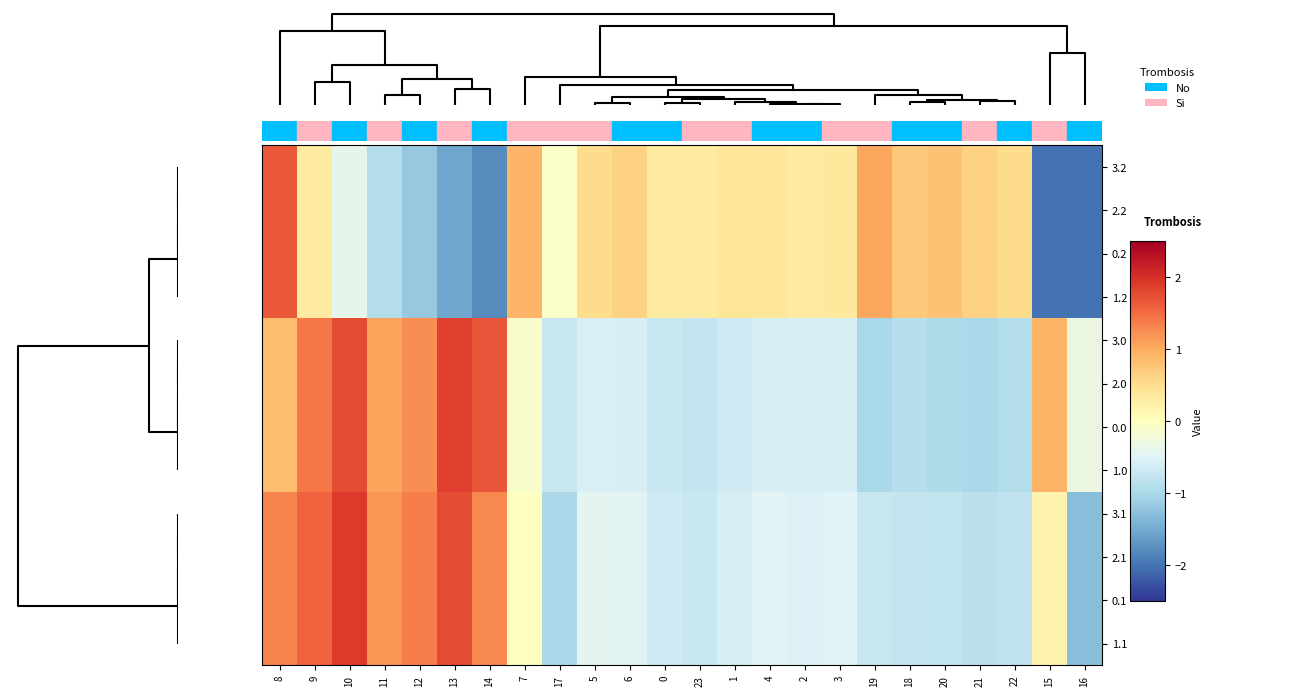

Reading right to left, list all the values displayed in this chart.

3.2: 16=-2.0	15=-2.0	22=0.5	21=0.6	20=0.8	18=0.7	19=1.0	3=0.4	2=0.3	4=0.4	1=0.4	23=0.3	0=0.3	6=0.6	5=0.5	17=-0.1	7=0.9	14=-1.8	13=-1.5	12=-1.2	11=-0.9	10=-0.4	9=0.3	8=1.7
2.2: 16=-2.0	15=-2.0	22=0.5	21=0.6	20=0.8	18=0.7	19=1.0	3=0.4	2=0.3	4=0.4	1=0.4	23=0.3	0=0.3	6=0.6	5=0.5	17=-0.1	7=0.9	14=-1.8	13=-1.5	12=-1.2	11=-0.9	10=-0.4	9=0.3	8=1.7
0.2: 16=-2.0	15=-2.0	22=0.5	21=0.6	20=0.8	18=0.7	19=1.0	3=0.4	2=0.3	4=0.4	1=0.4	23=0.3	0=0.3	6=0.6	5=0.5	17=-0.1	7=0.9	14=-1.8	13=-1.5	12=-1.2	11=-0.9	10=-0.4	9=0.3	8=1.7
1.2: 16=-2.0	15=-2.0	22=0.5	21=0.6	20=0.8	18=0.7	19=1.0	3=0.4	2=0.3	4=0.4	1=0.4	23=0.3	0=0.3	6=0.6	5=0.5	17=-0.1	7=0.9	14=-1.8	13=-1.5	12=-1.2	11=-0.9	10=-0.4	9=0.3	8=1.7
3.0: 16=-0.3	15=0.9	22=-0.9	21=-1.0	20=-1.0	18=-0.9	19=-1.0	3=-0.6	2=-0.6	4=-0.6	1=-0.6	23=-0.8	0=-0.7	6=-0.6	5=-0.6	17=-0.7	7=-0.1	14=1.7	13=1.9	12=1.2	11=1.1	10=1.8	9=1.4	8=0.9
2.0: 16=-0.3	15=0.9	22=-0.9	21=-1.0	20=-1.0	18=-0.9	19=-1.0	3=-0.6	2=-0.6	4=-0.6	1=-0.6	23=-0.8	0=-0.7	6=-0.6	5=-0.6	17=-0.7	7=-0.1	14=1.7	13=1.9	12=1.2	11=1.1	10=1.8	9=1.4	8=0.9
0.0: 16=-0.3	15=0.9	22=-0.9	21=-1.0	20=-1.0	18=-0.9	19=-1.0	3=-0.6	2=-0.6	4=-0.6	1=-0.6	23=-0.8	0=-0.7	6=-0.6	5=-0.6	17=-0.7	7=-0.1	14=1.7	13=1.9	12=1.2	11=1.1	10=1.8	9=1.4	8=0.9
1.0: 16=-0.3	15=0.9	22=-0.9	21=-1.0	20=-1.0	18=-0.9	19=-1.0	3=-0.6	2=-0.6	4=-0.6	1=-0.6	23=-0.8	0=-0.7	6=-0.6	5=-0.6	17=-0.7	7=-0.1	14=1.7	13=1.9	12=1.2	11=1.1	10=1.8	9=1.4	8=0.9
3.1: 16=-1.3	15=0.2	22=-0.8	21=-0.8	20=-0.8	18=-0.7	19=-0.7	3=-0.5	2=-0.5	4=-0.5	1=-0.6	23=-0.7	0=-0.7	6=-0.5	5=-0.4	17=-1.0	7=-0.0	14=1.3	13=1.8	12=1.4	11=1.2	10=1.9	9=1.6	8=1.3
2.1: 16=-1.3	15=0.2	22=-0.8	21=-0.8	20=-0.8	18=-0.7	19=-0.7	3=-0.5	2=-0.5	4=-0.5	1=-0.6	23=-0.7	0=-0.7	6=-0.5	5=-0.4	17=-1.0	7=-0.0	14=1.3	13=1.8	12=1.4	11=1.2	10=1.9	9=1.6	8=1.3
0.1: 16=-1.3	15=0.2	22=-0.8	21=-0.8	20=-0.8	18=-0.7	19=-0.7	3=-0.5	2=-0.5	4=-0.5	1=-0.6	23=-0.7	0=-0.7	6=-0.5	5=-0.4	17=-1.0	7=-0.0	14=1.3	13=1.8	12=1.4	11=1.2	10=1.9	9=1.6	8=1.3
1.1: 16=-1.3	15=0.2	22=-0.8	21=-0.8	20=-0.8	18=-0.7	19=-0.7	3=-0.5	2=-0.5	4=-0.5	1=-0.6	23=-0.7	0=-0.7	6=-0.5	5=-0.4	17=-1.0	7=-0.0	14=1.3	13=1.8	12=1.4	11=1.2	10=1.9	9=1.6	8=1.3